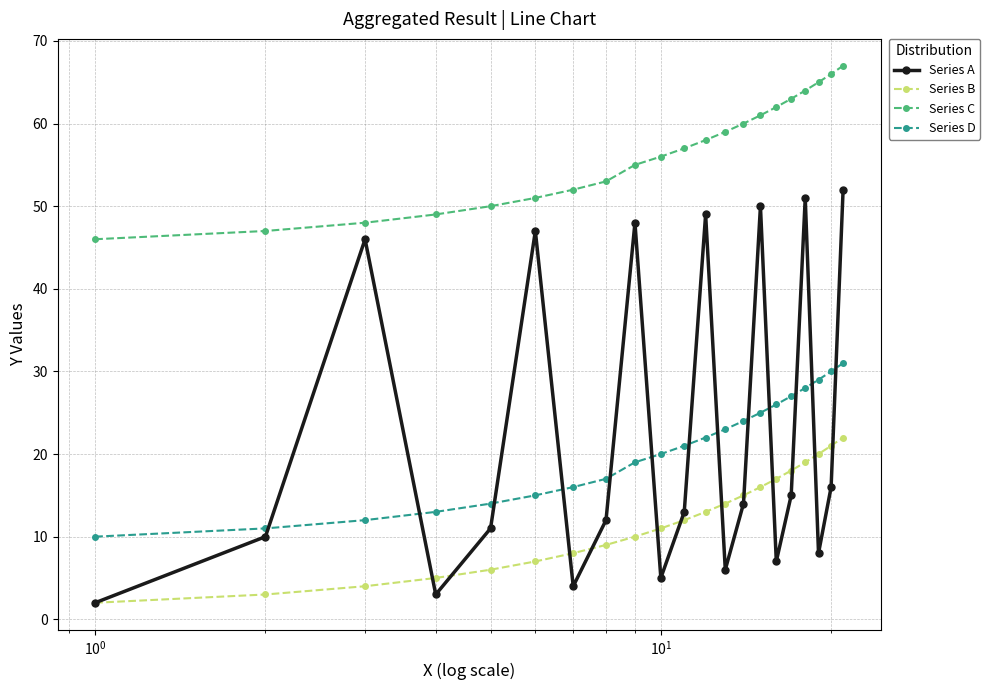

List the series in order of their peak value, highest first.

Series C, Series A, Series D, Series B